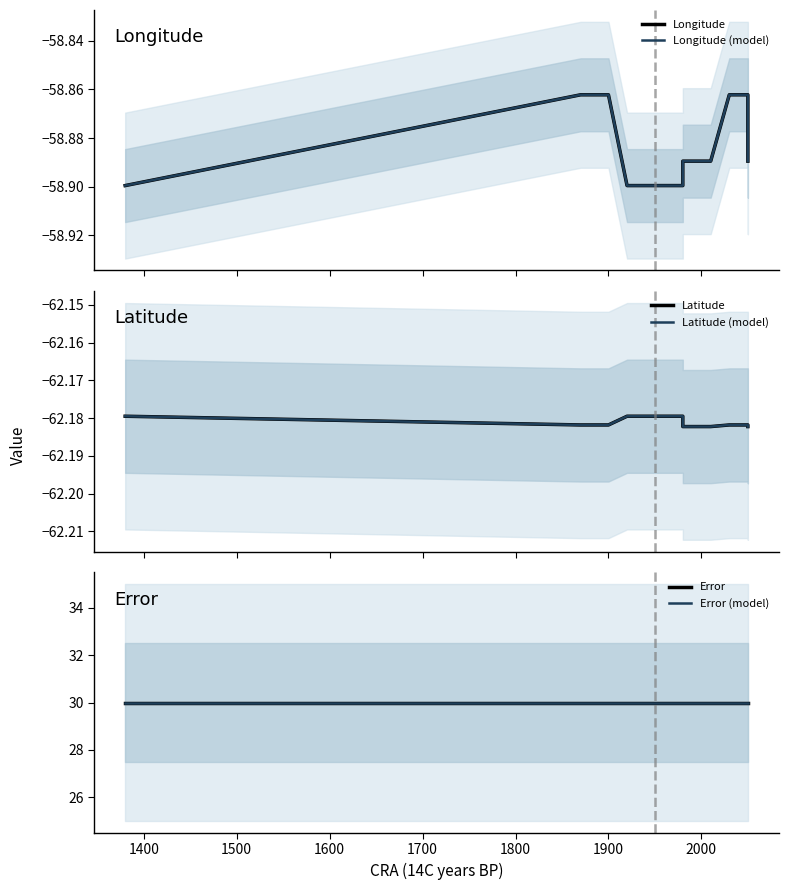

The Longitude (model) series shows -30.8 at 1800. True or false?

False